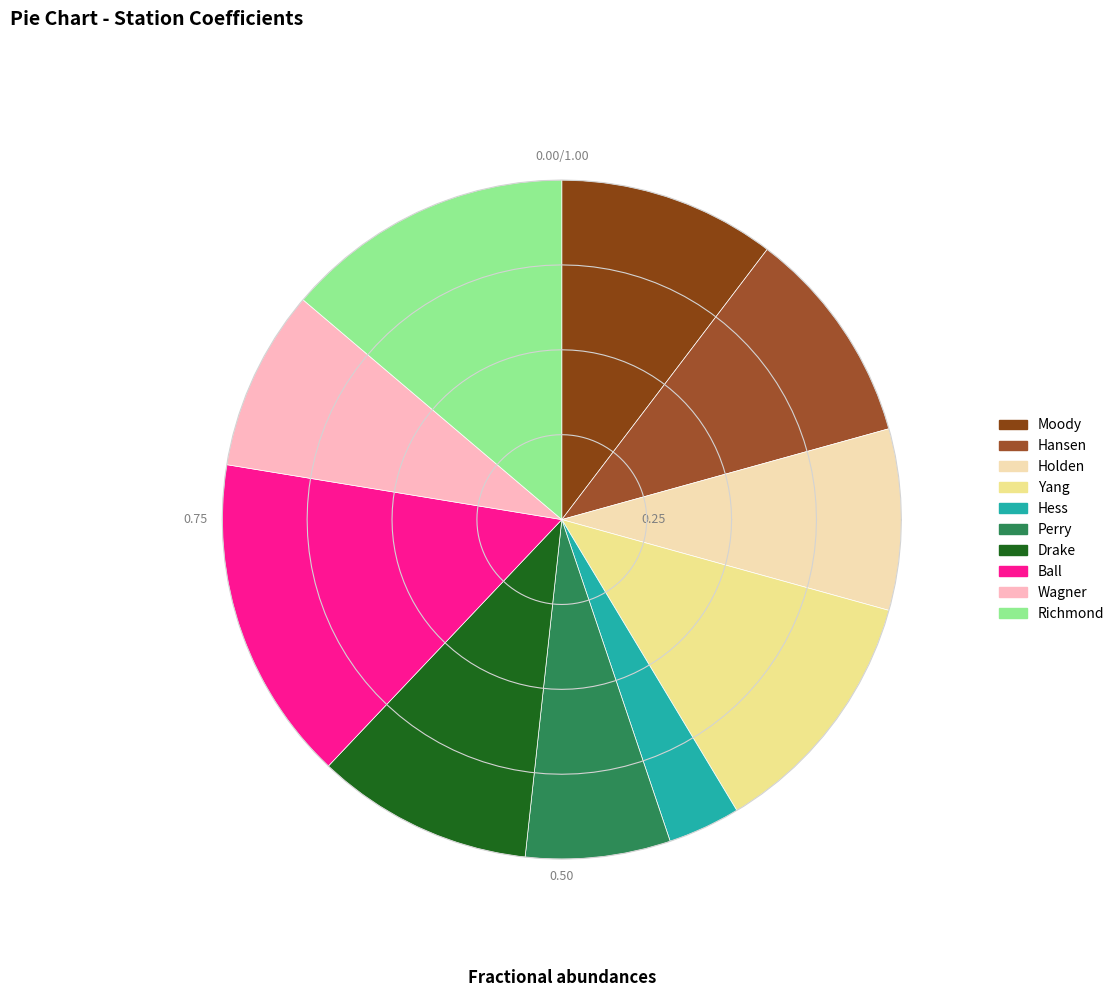

What percentage is the Perry slice, to the nearest percent?

7%